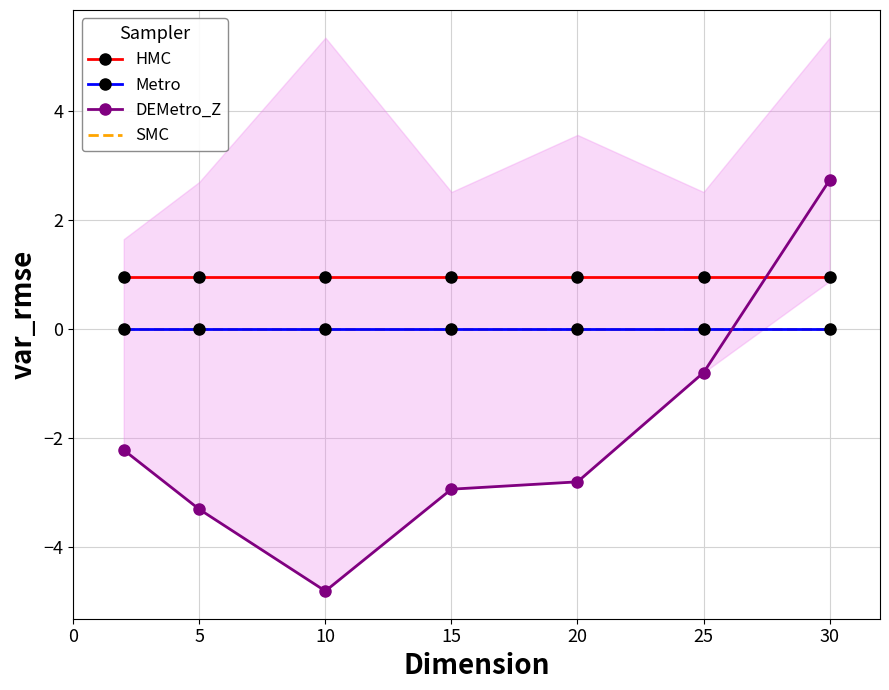

Which series has the largest total across all categories?

HMC